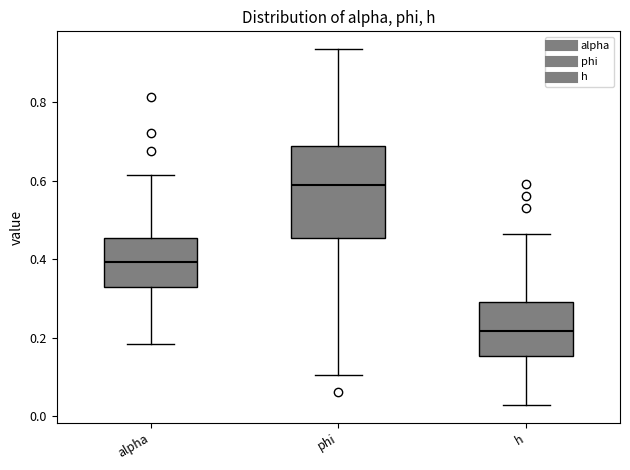

Comparing the boxes themselves (not the whiskers), which one is the tallest?

phi